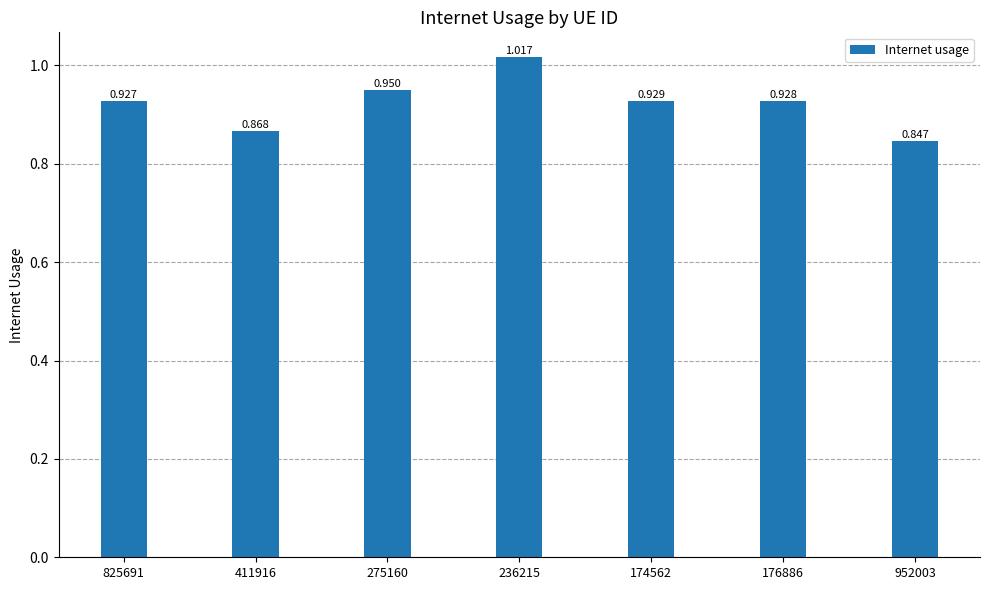

Which category has the lowest value across all series?

952003